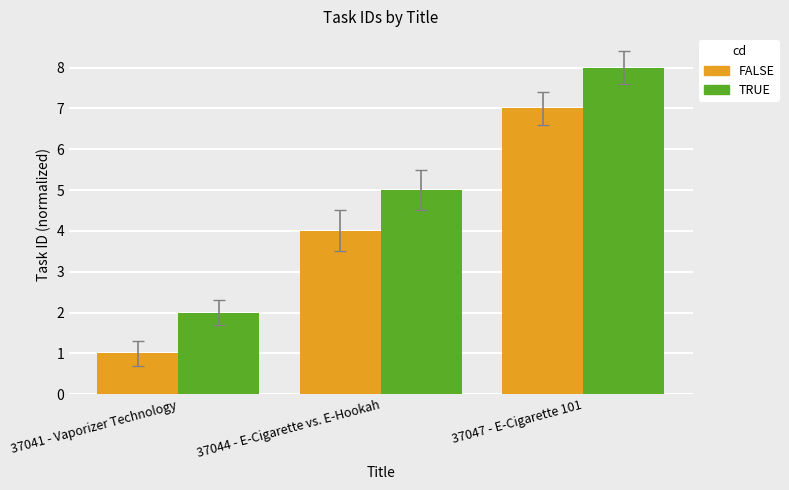

What are all the series names shown in the legend?

FALSE, TRUE